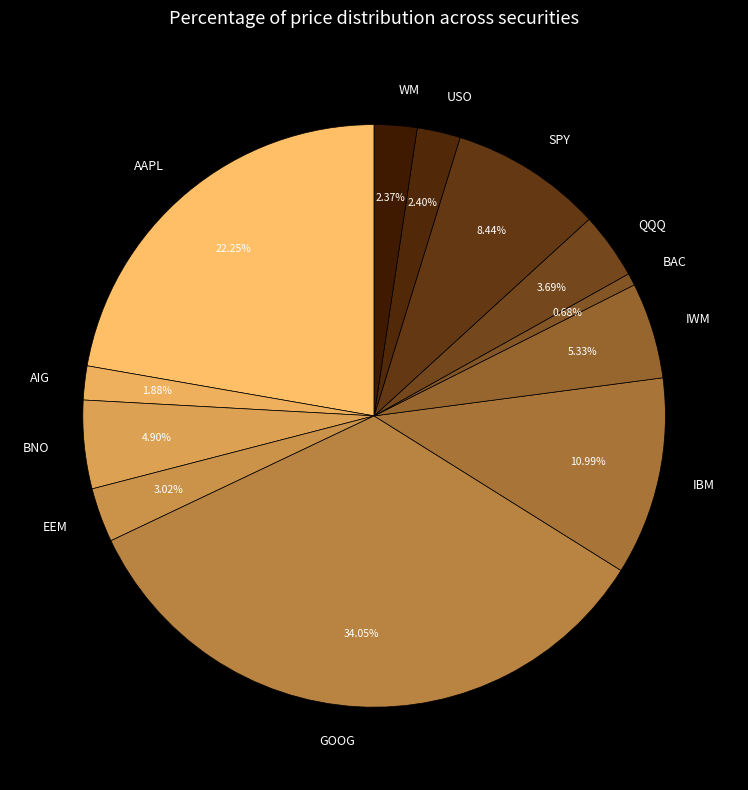

Which slice is the smallest?

BAC